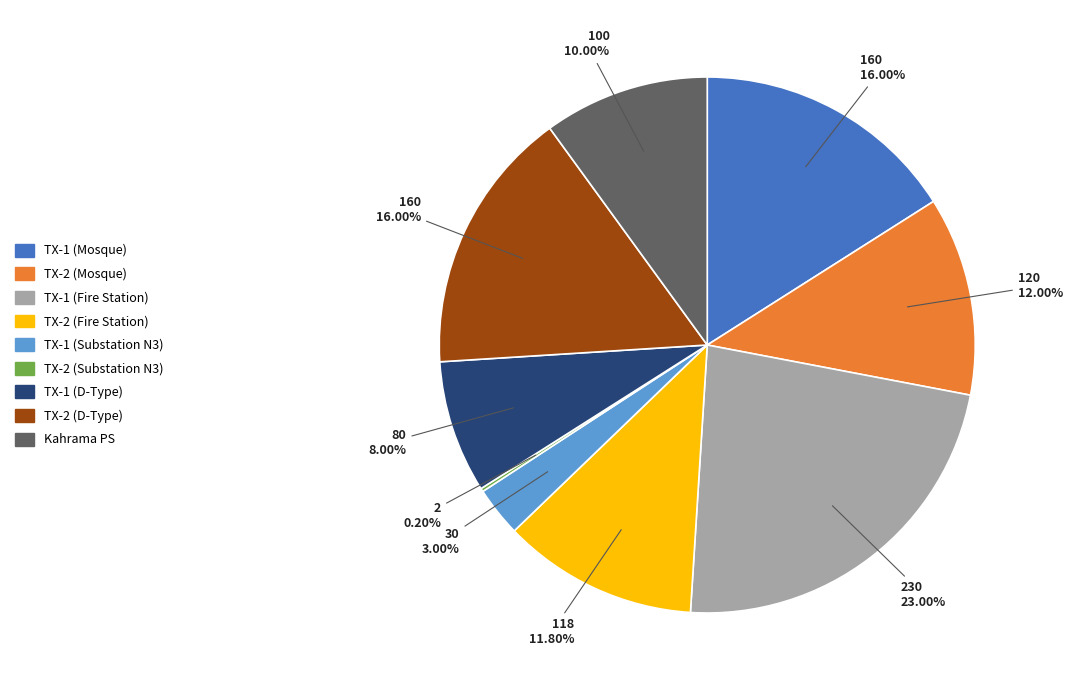

Is Kahrama PS the majority of the pie?

No